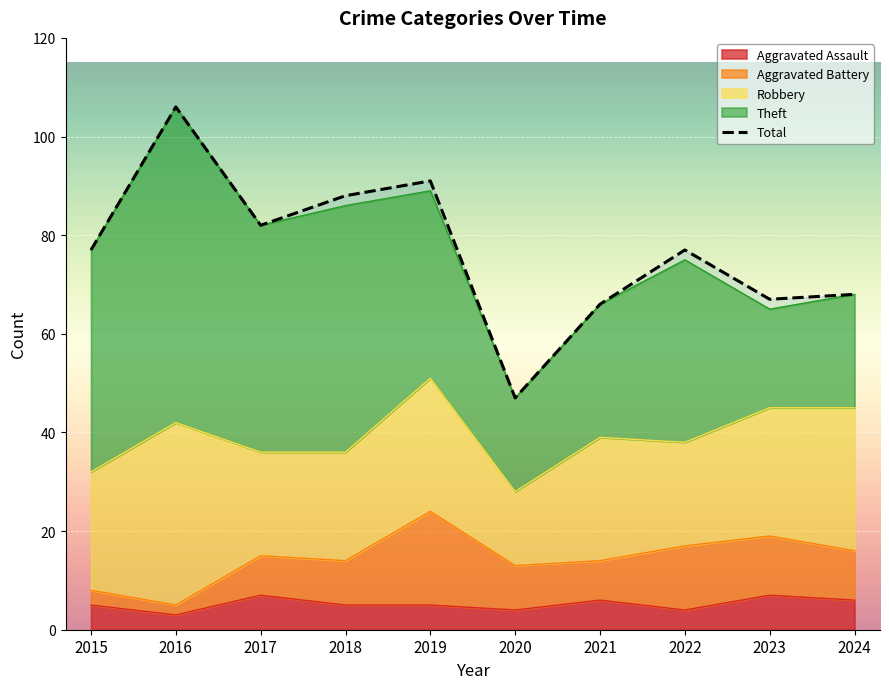

In Theft, how many points are higher than both neighbors (excluding endpoints)?

3